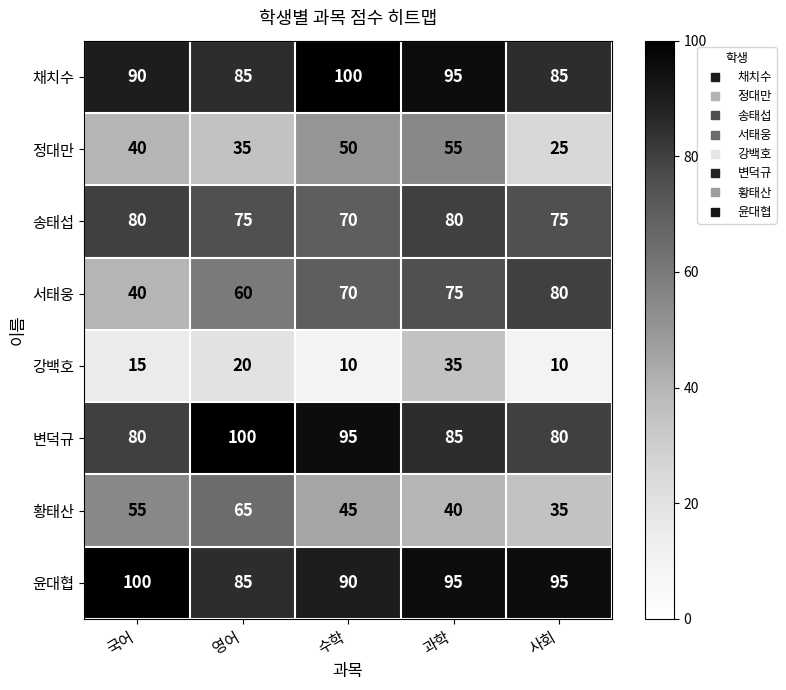

What is the maximum value shown in the chart?

100